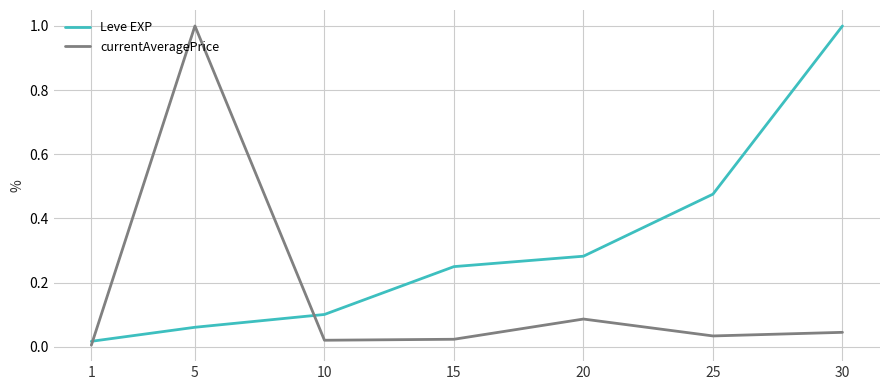

What is the sum of the Leve EXP values at 30 and 5?

1.1